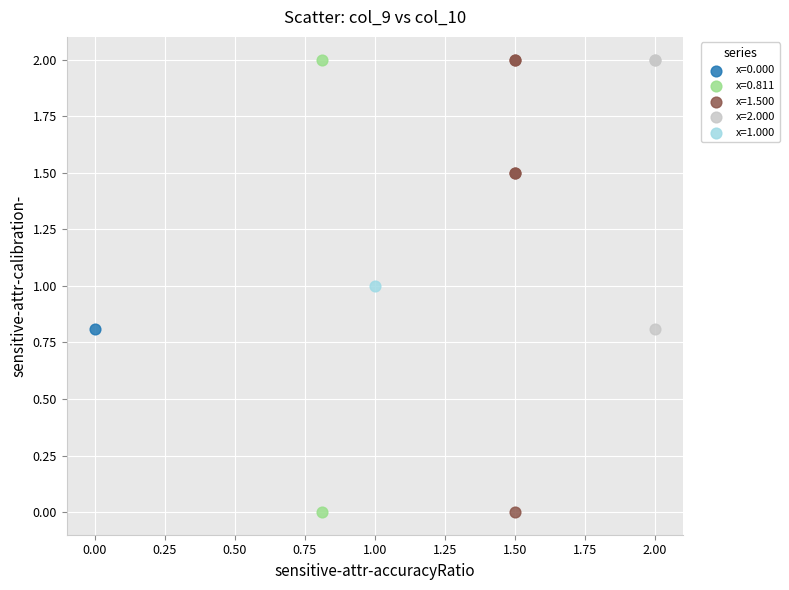

What are all the series names shown in the legend?

x=0.000, x=0.811, x=1.500, x=2.000, x=1.000